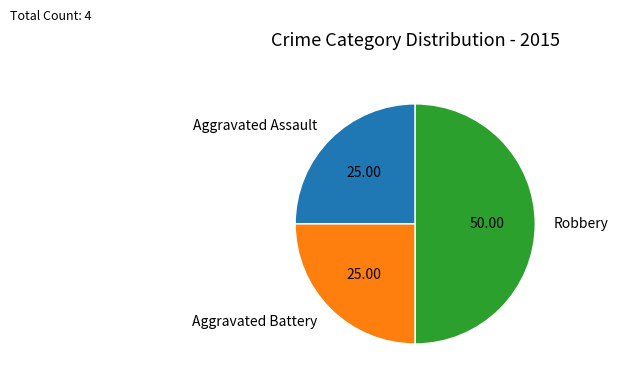

Combined, do Robbery and Aggravated Assault account for over 50%?

Yes